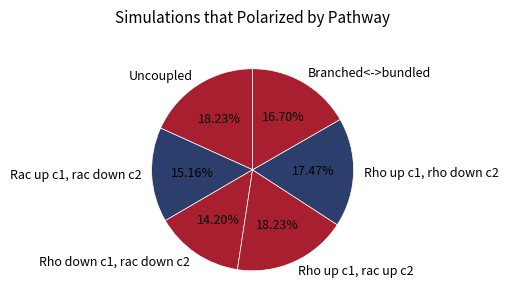

To the nearest percent, what is the average slice percentage?

17%